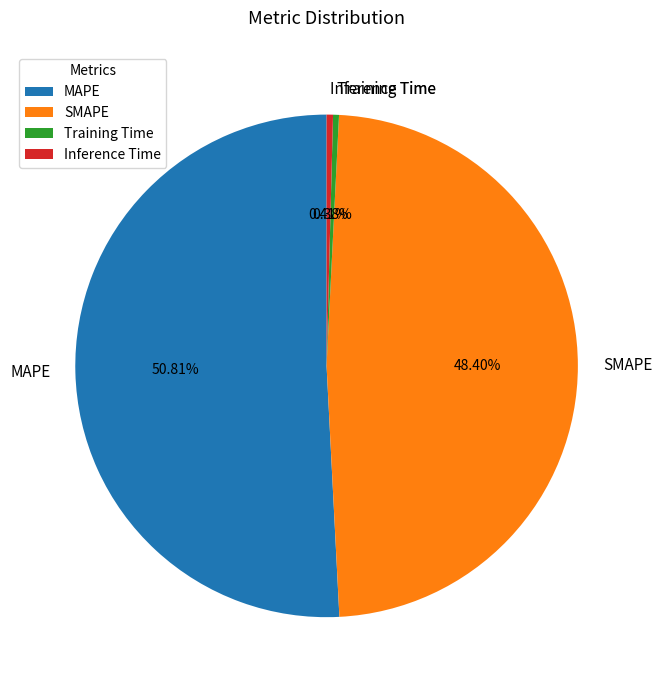

Which category has the biggest portion of the pie?

MAPE